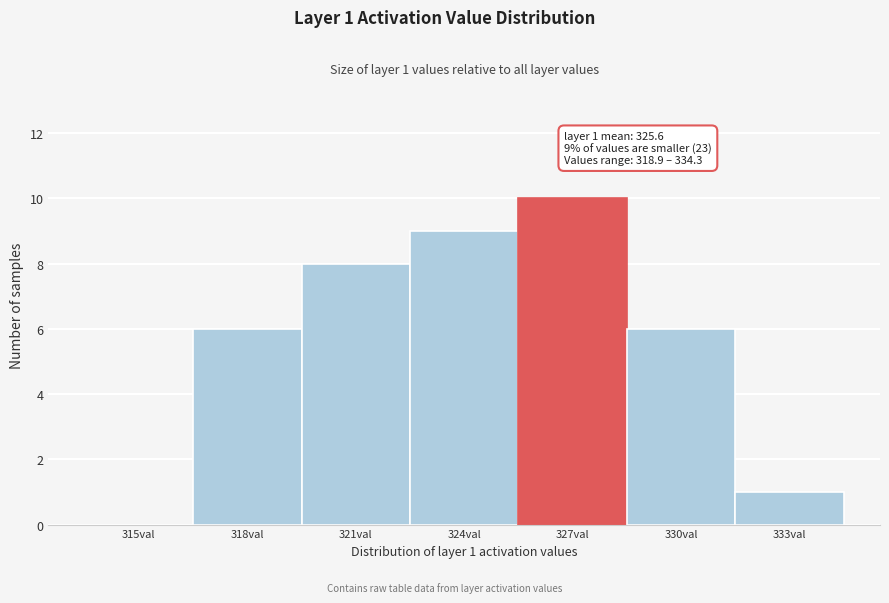

Reading left to right, extract all data points from this chart.

315val=0	318val=6	321val=8	324val=9	327val=10	330val=6	333val=1